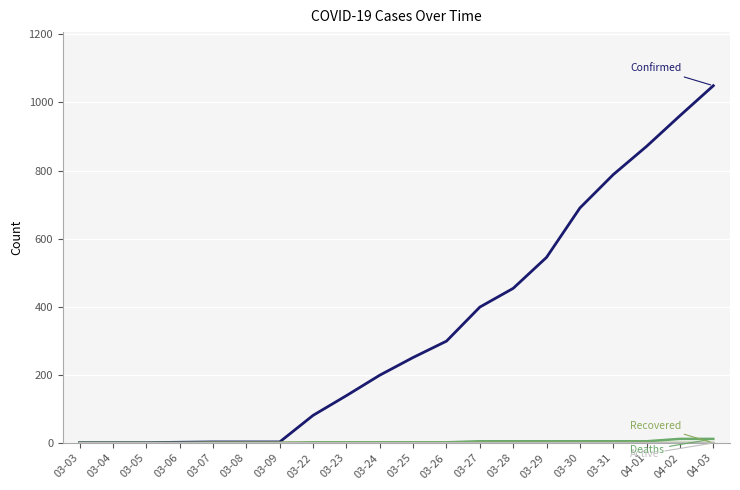

Does the chart have visible grid lines?

Yes